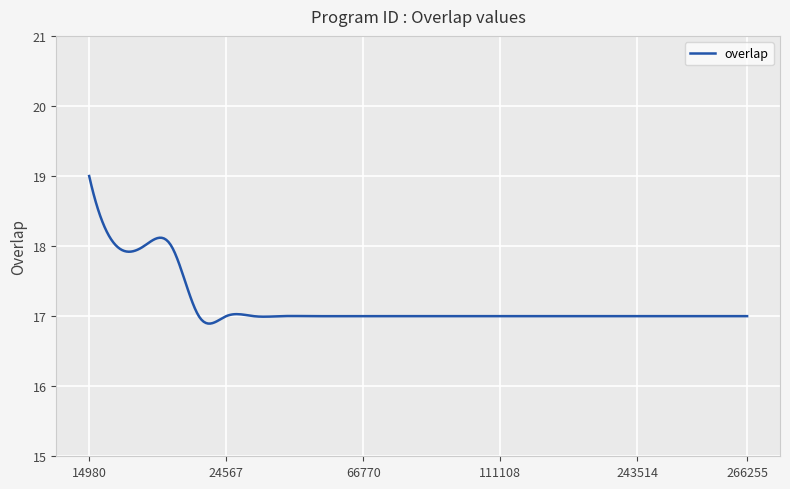

What is the smallest value displayed?

16.9